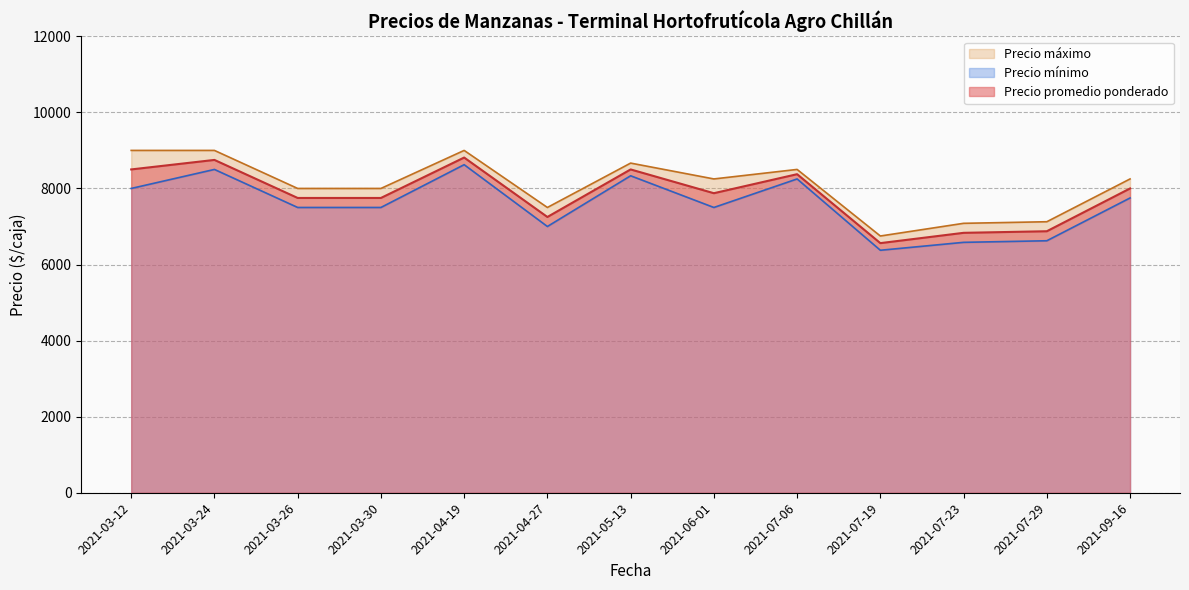

True or false: Precio promedio ponderado has more than 0 interior local peaks.

True